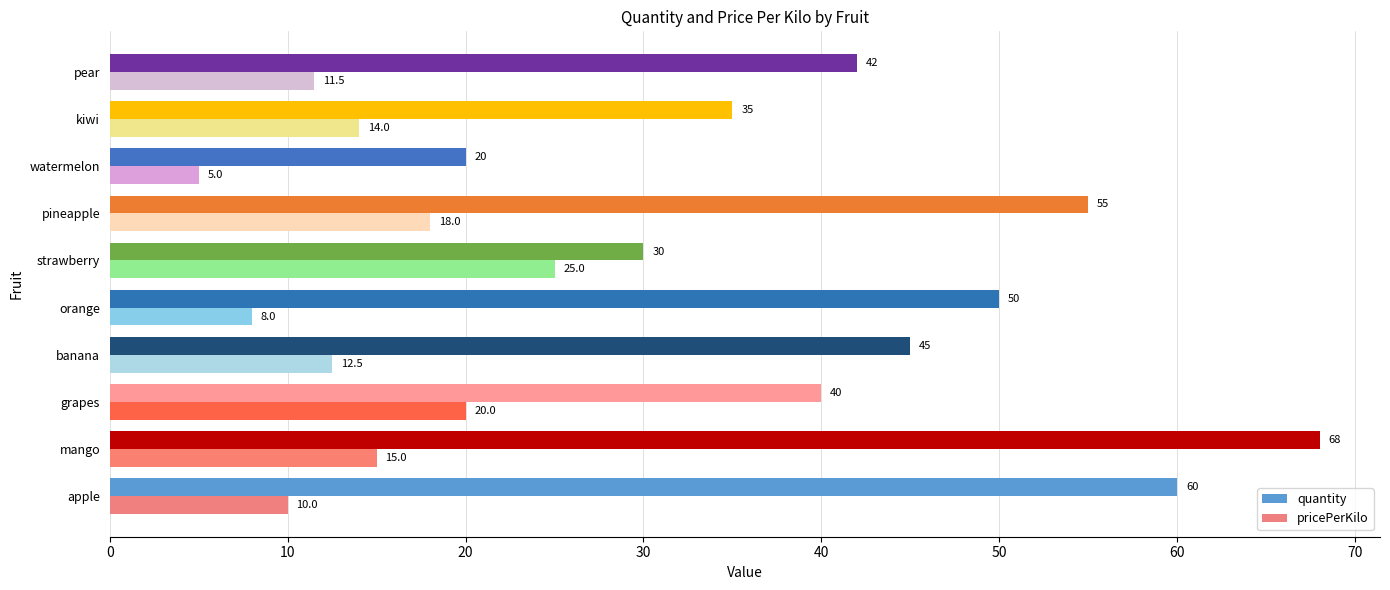

At which label is quantity closest to 44?

banana